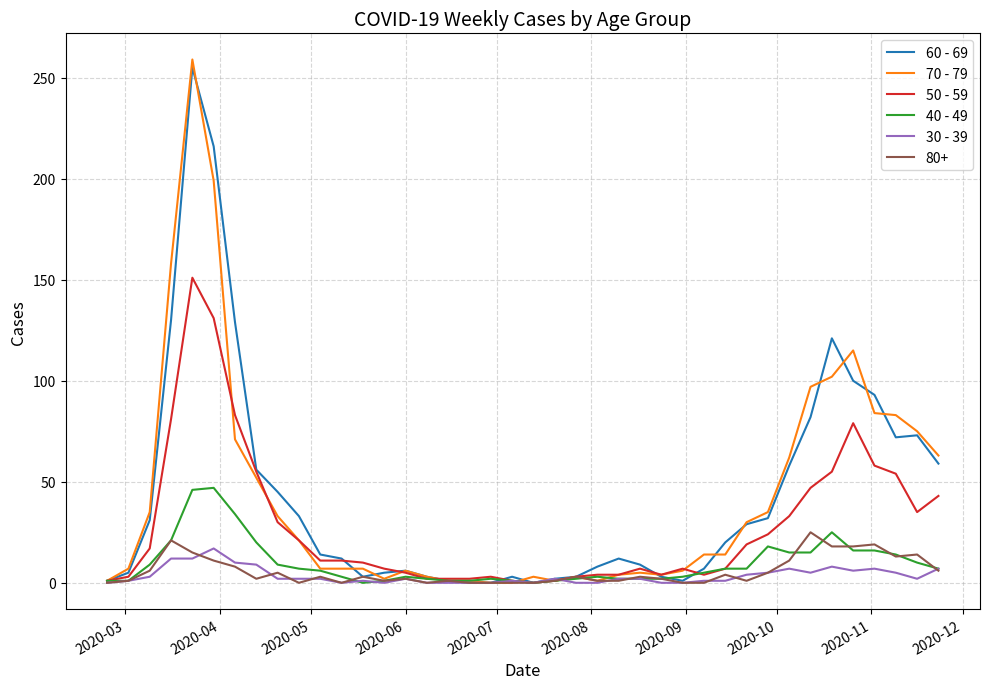

Which series has the largest range (max minus min)?

70 - 79